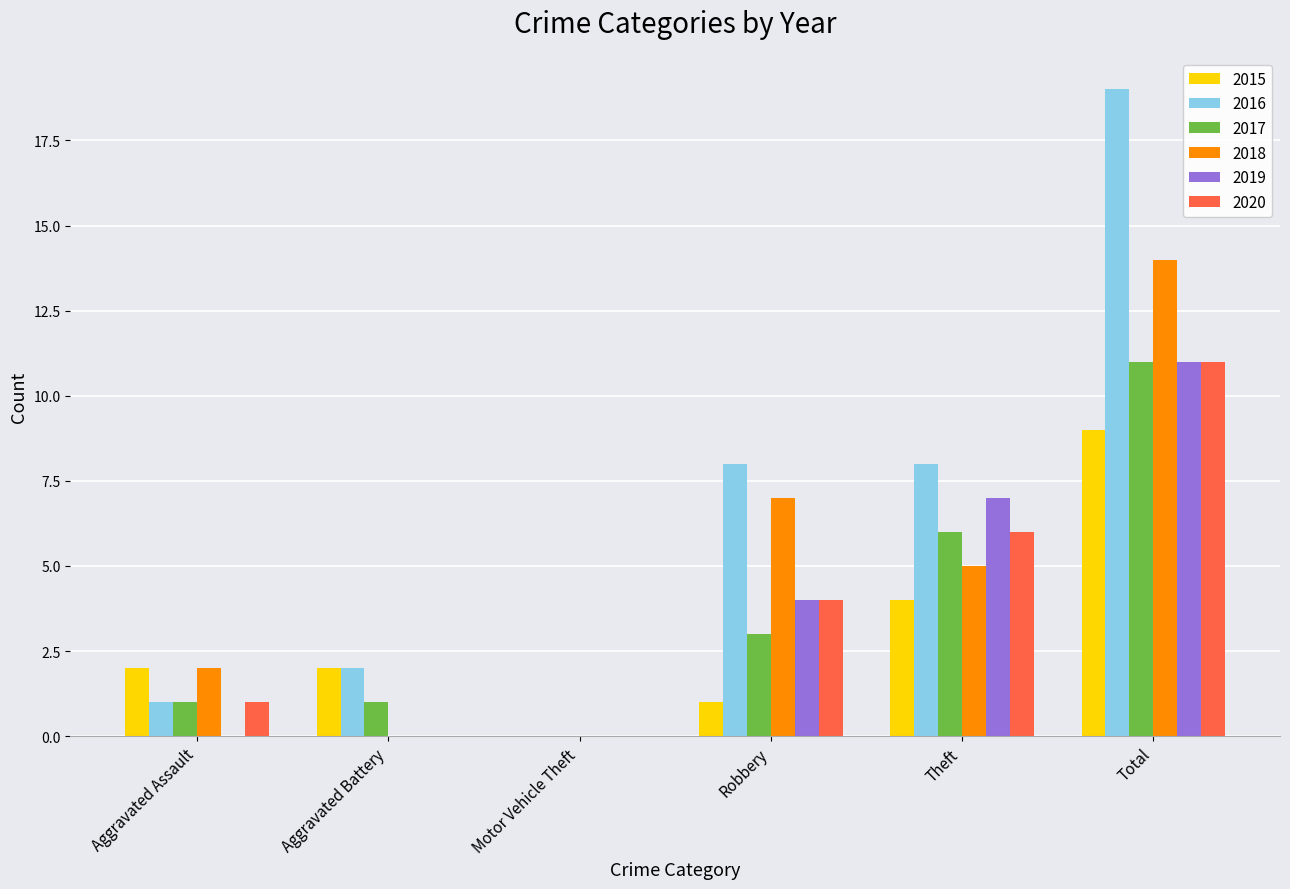

What is the total value across all series at Aggravated Assault?

7